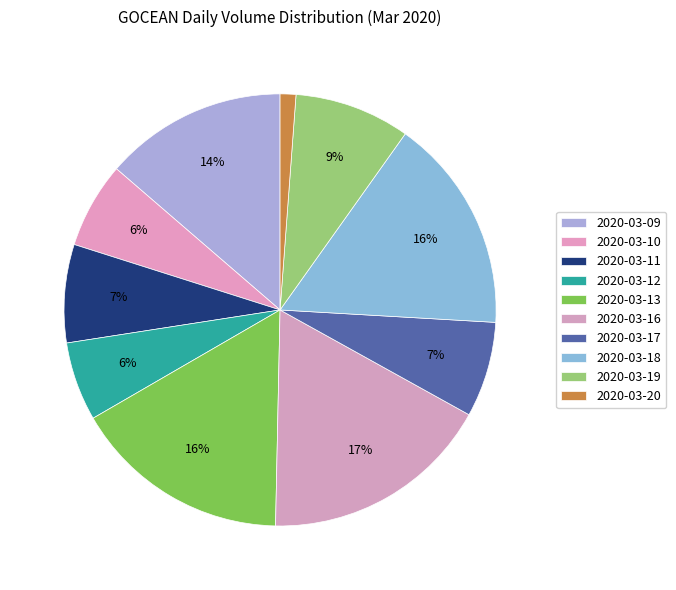

Which slice is the largest?

2020-03-16